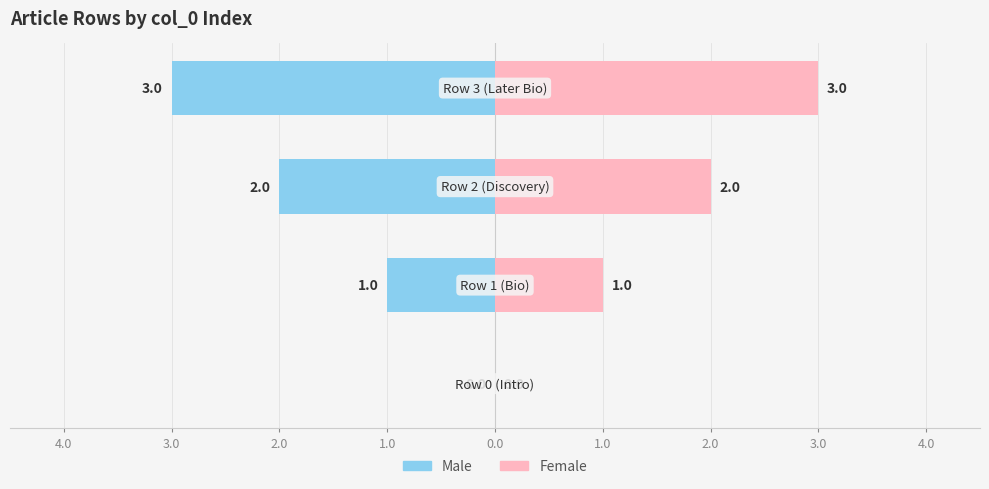

What position from the right is 2.0?

2